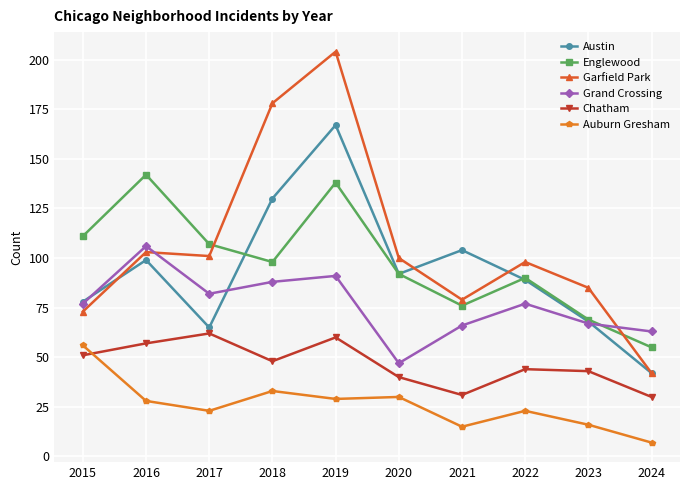

In Austin, how many points are lower than both neighbors (excluding endpoints)?

2